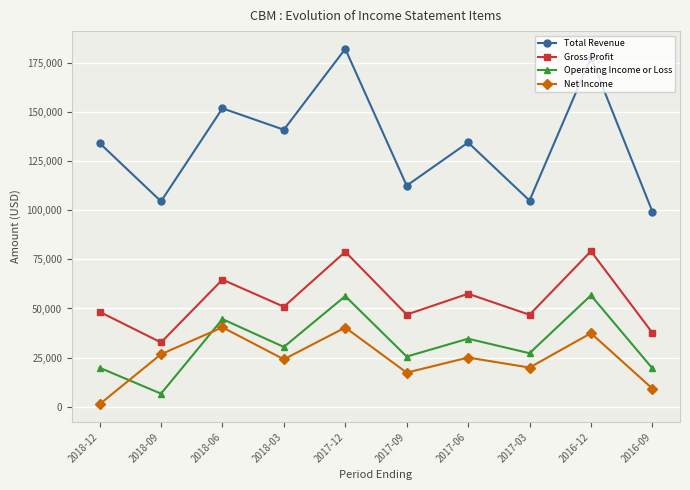

What is the sum of the Net Income values at 2017-03 and 2016-09?

29100